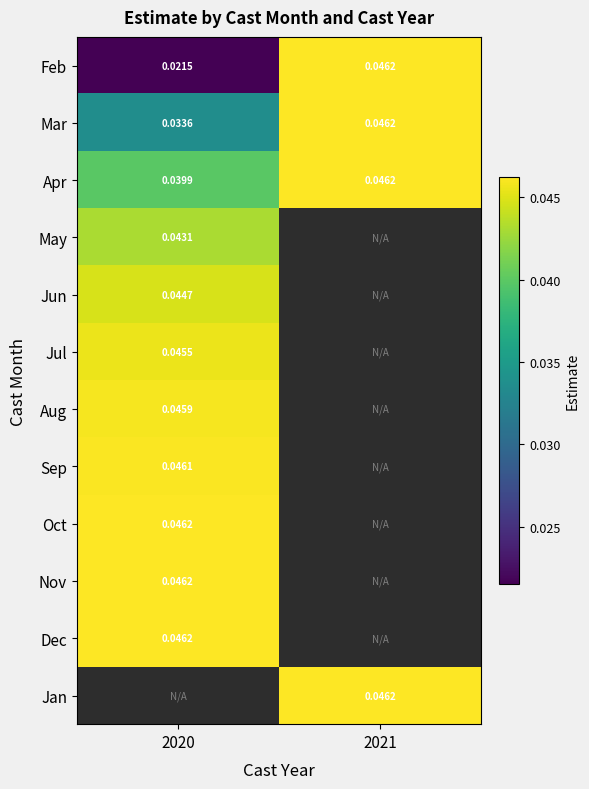

How many values in Nov are above zero?

1